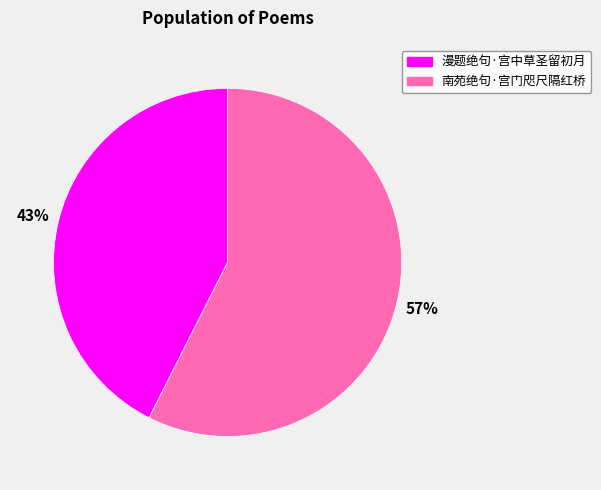

What is the largest slice in the pie chart?

南苑绝句·宫门咫尺隔红桥